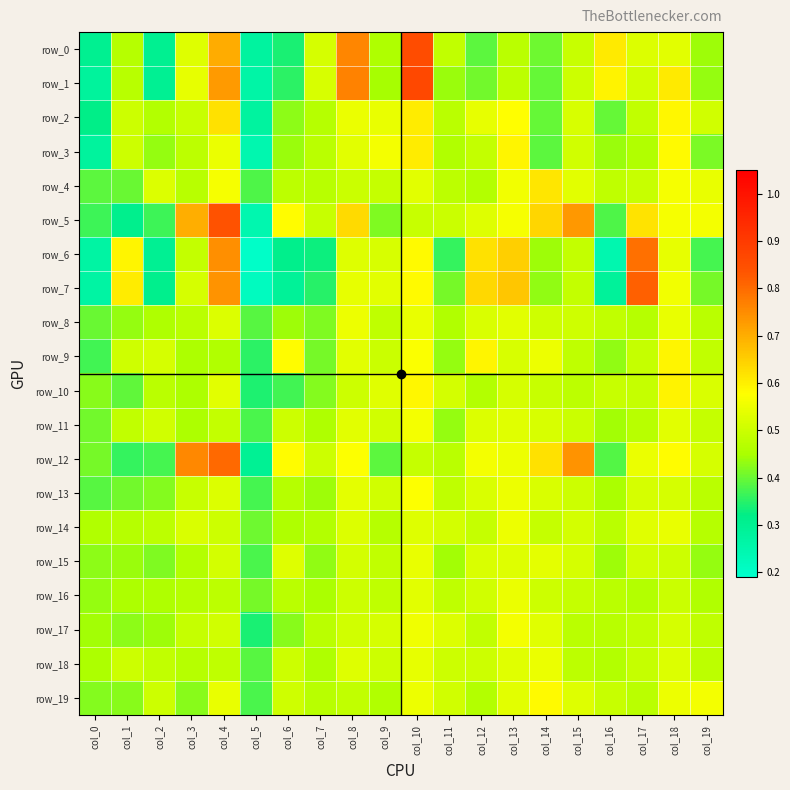

Rank the categories by row_12 value from highest to lowest.

col_4, col_3, col_15, col_14, col_6, col_18, col_8, col_12, col_13, col_17, col_19, col_7, col_10, col_11, col_0, col_9, col_16, col_2, col_1, col_5